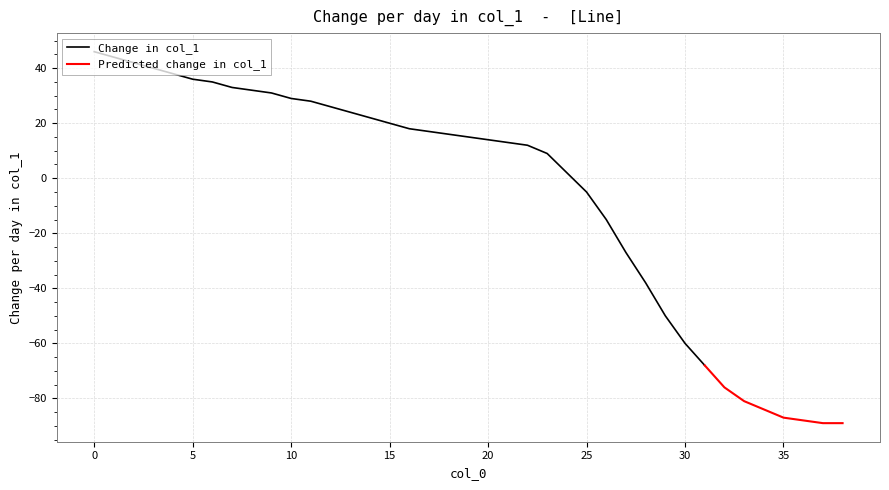

What is the change in value from 21 to 34?

-97